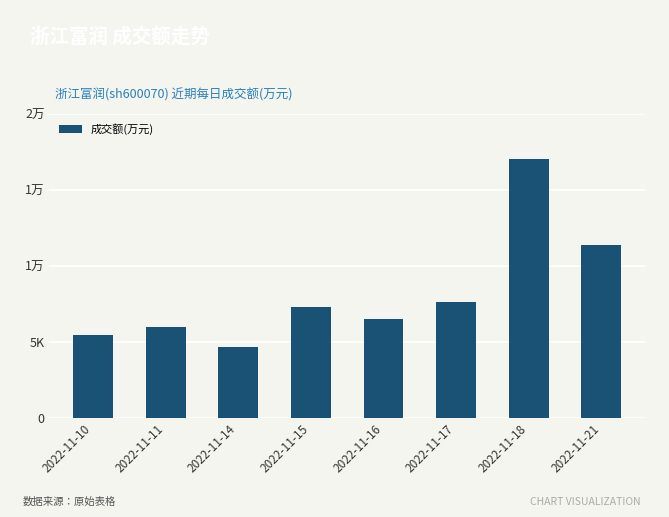

Between 2022-11-16 and 2022-11-14, which is larger?

2022-11-16